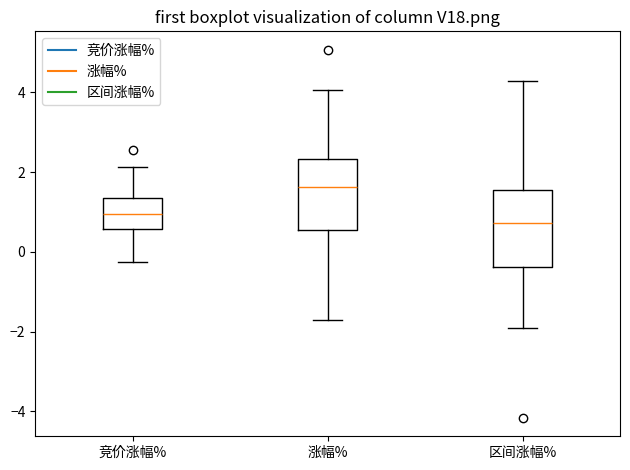

Which box has the lowest median line?

区间涨幅%